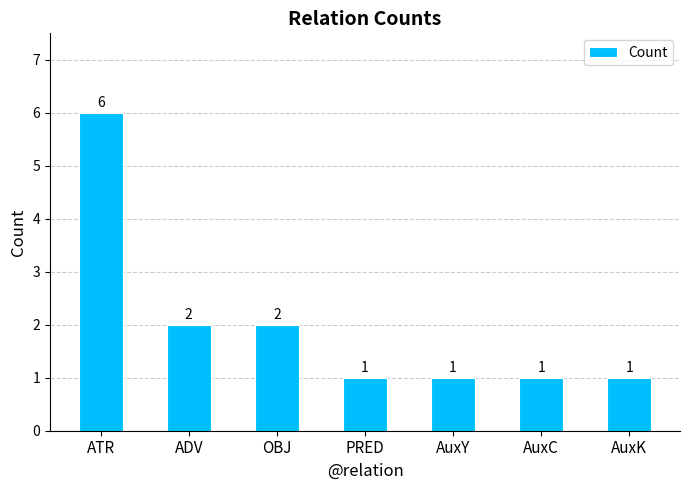

What is the difference between the values at OBJ and AuxY?

1